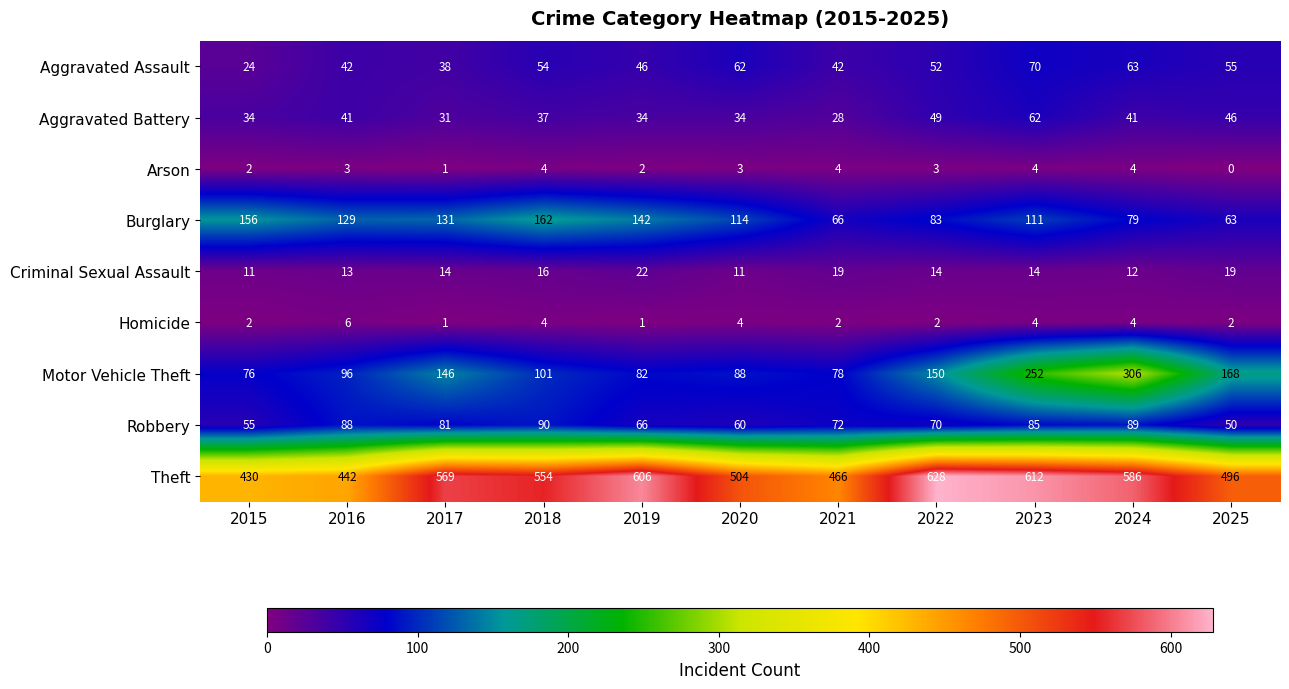

How many values in the Homicide series are below 2?

2